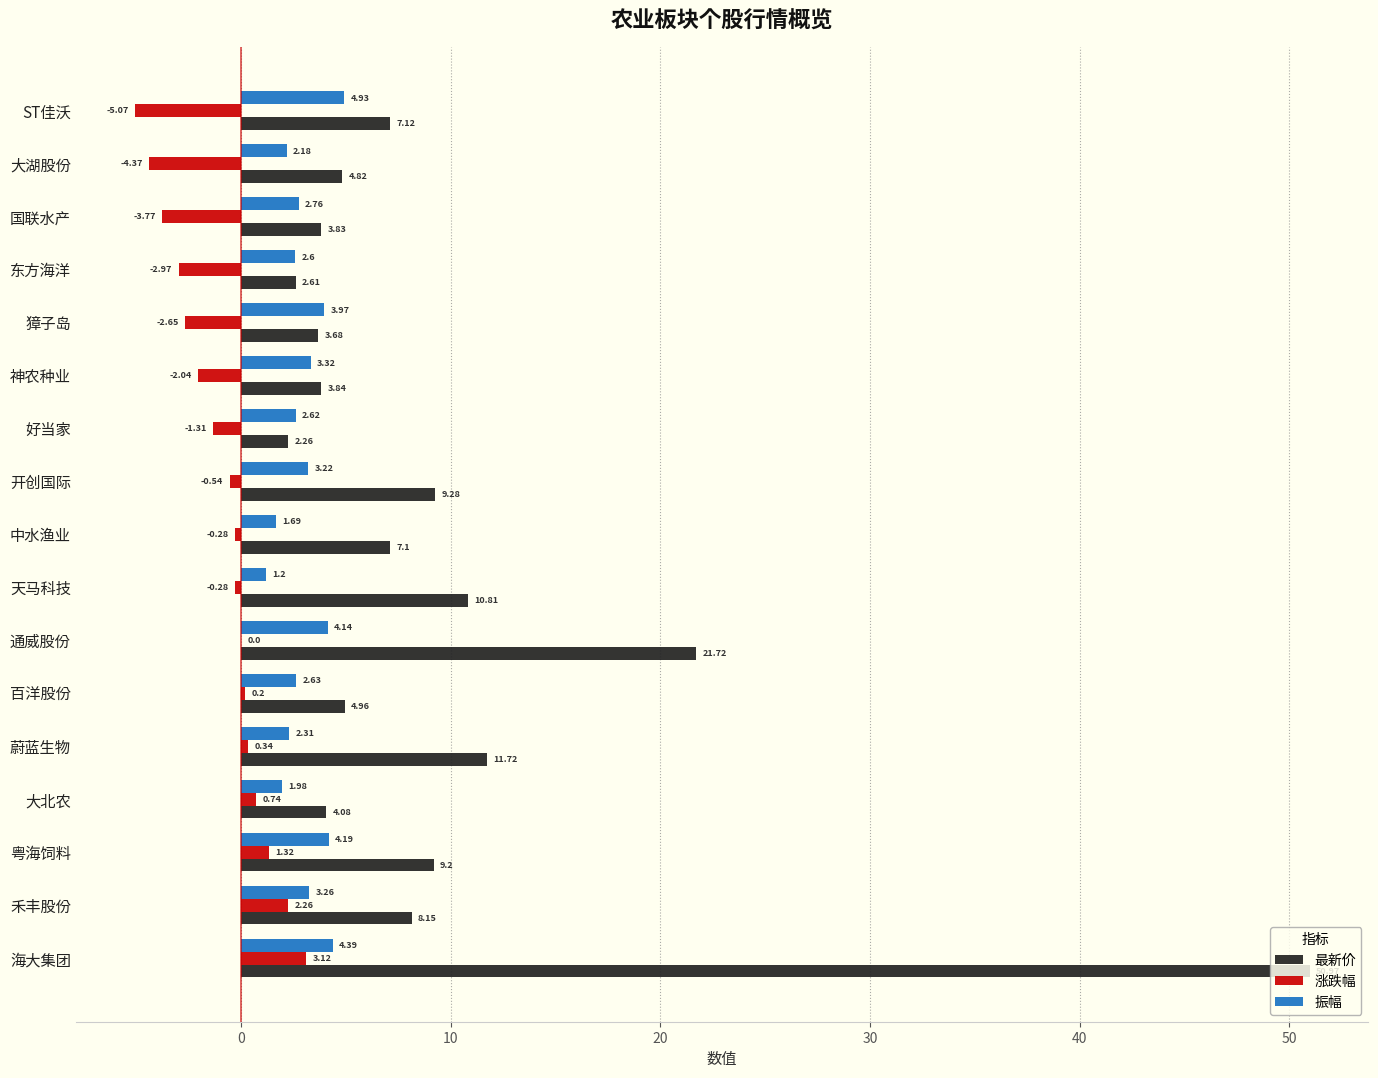

Between 海大集团 and 大北农, which series saw the biggest shift?

最新价